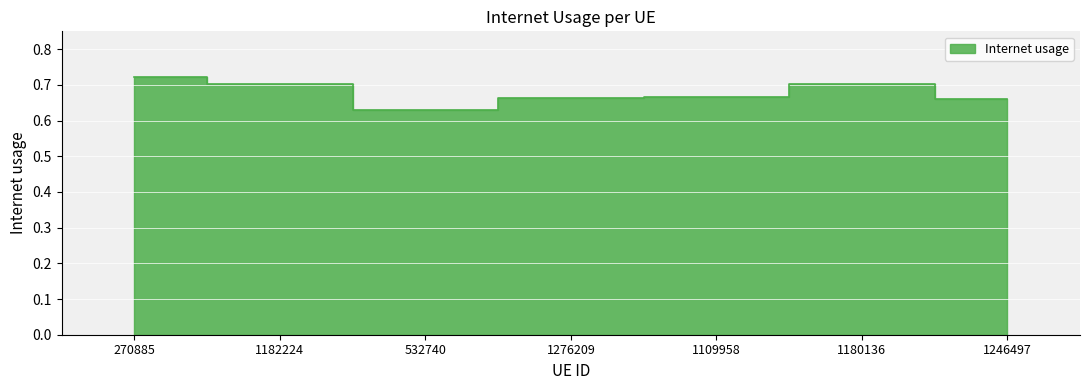

What is the label of the 6th point from the left?

1180136